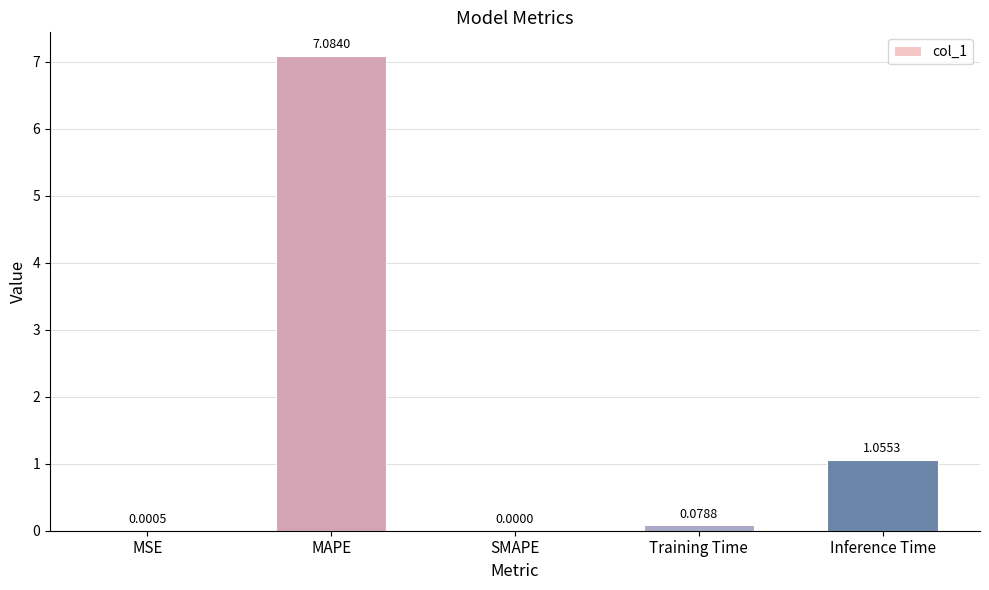

Between MSE and SMAPE, which is larger?

MSE